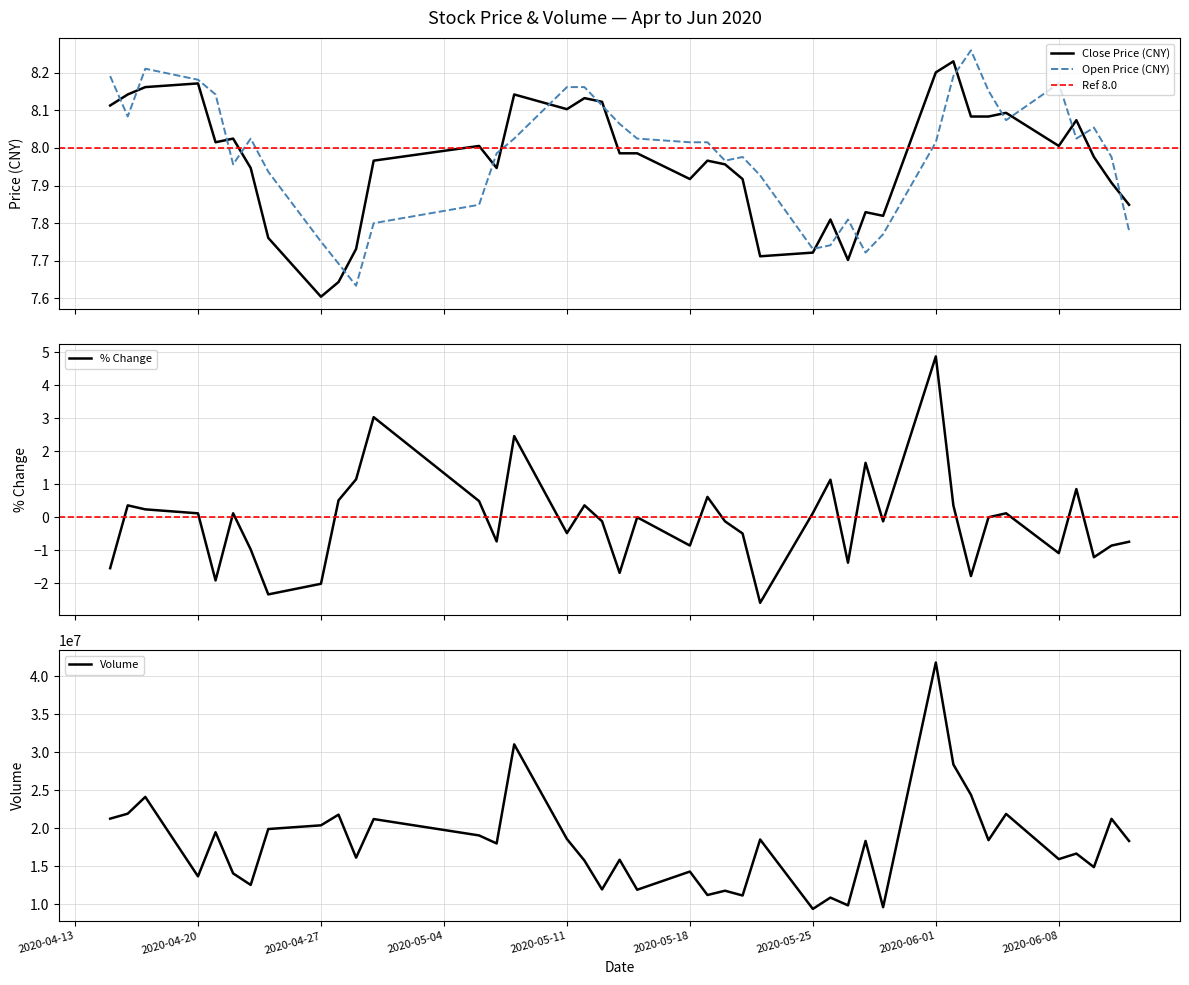

After their last crossing, which series has the higher values: Open Price (CNY) or Close Price (CNY)?

Close Price (CNY)